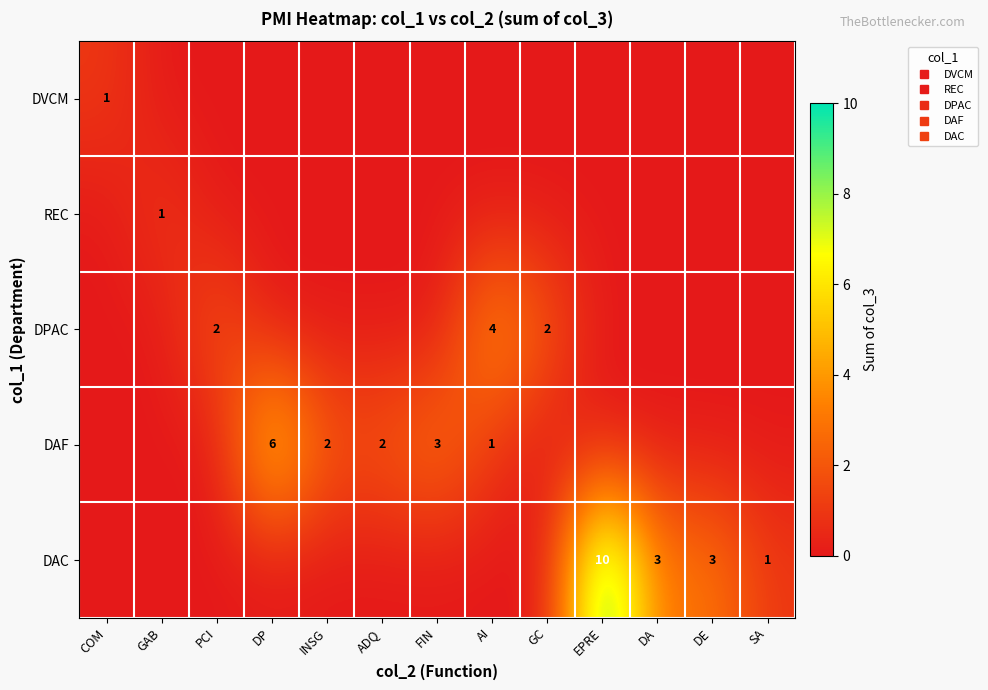

Is it true that DAF equals -3 at GC?

False